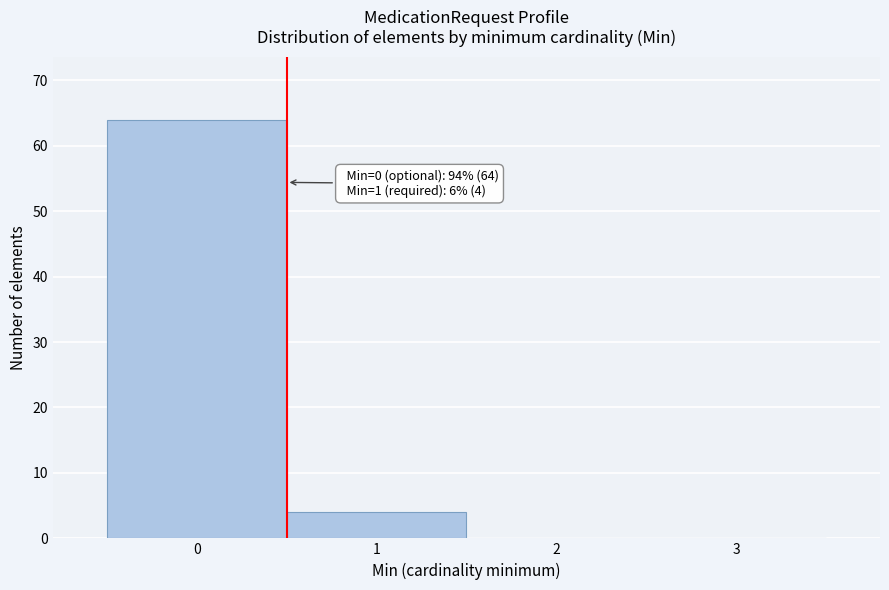

Over which range of the x-axis is the bar tallest?

-0.5 to 0.5